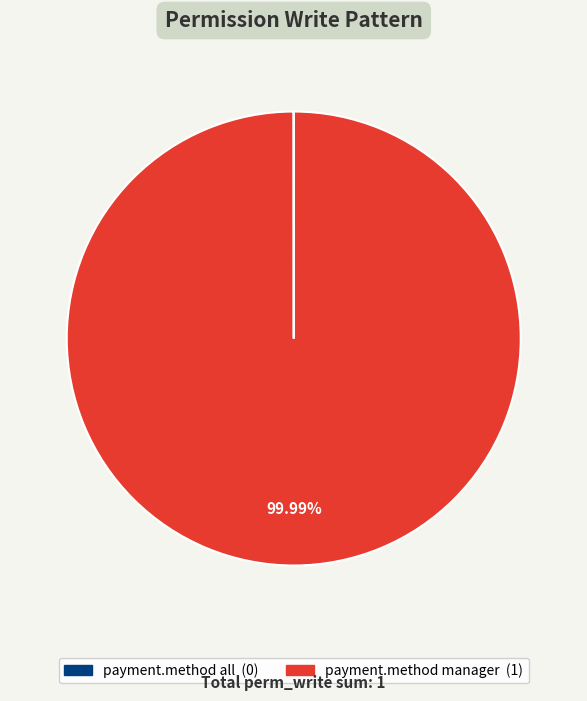

To the nearest percent, what is the average slice percentage?

50%